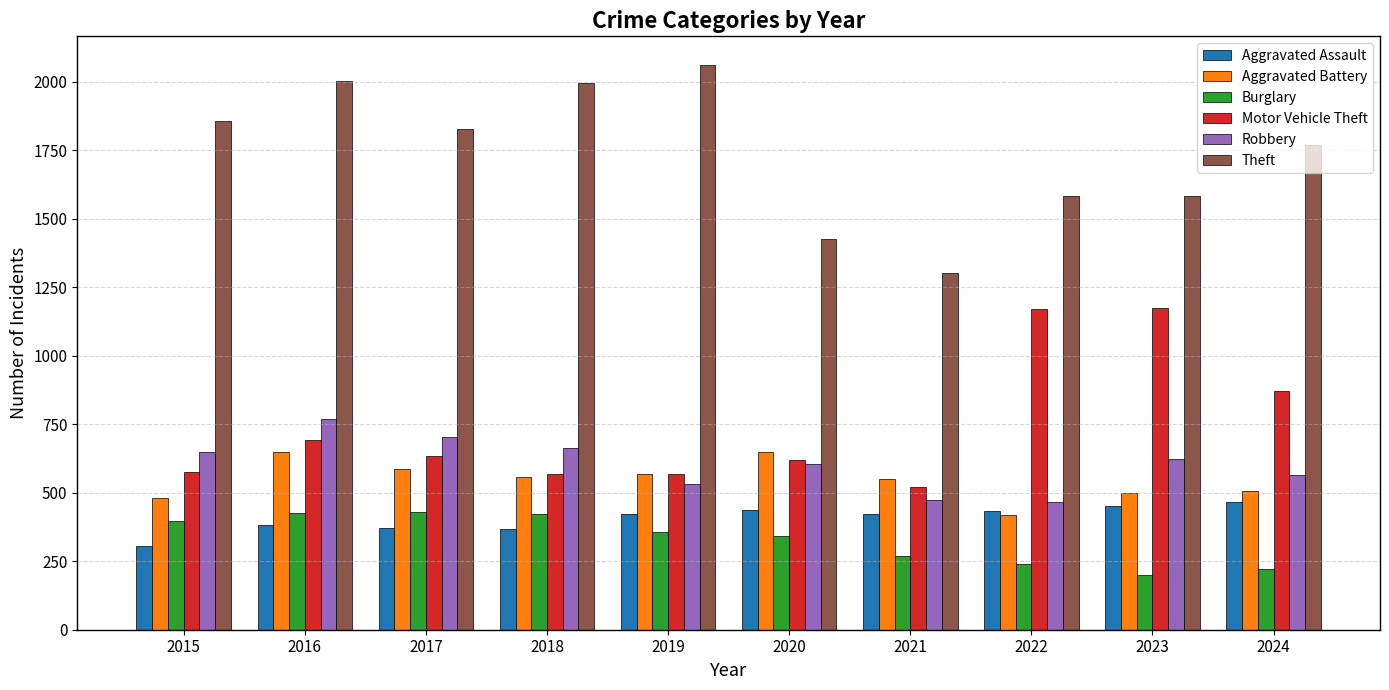

Where does the Aggravated Battery series first go above 556?

2016